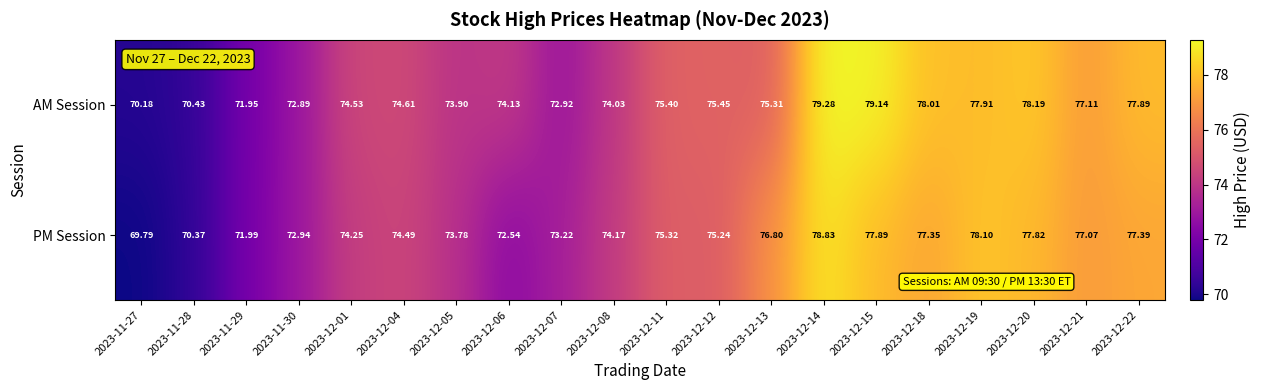

Rank the series at 2023-12-12 from highest to lowest value.

AM Session, PM Session